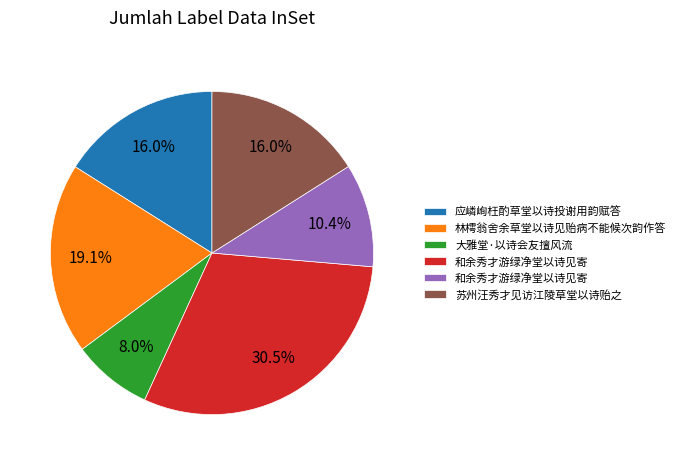

Is there any slice that represents more than half of the pie?

No